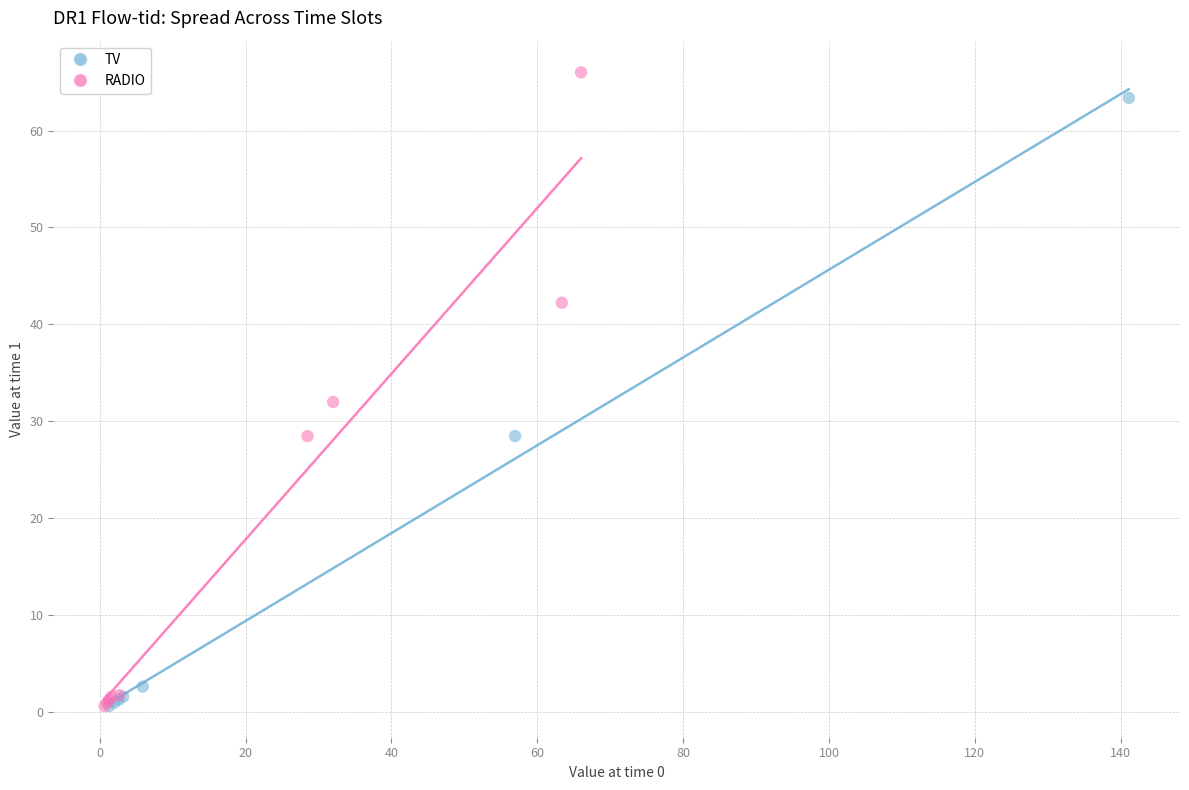

What are all the series names shown in the legend?

TV, RADIO